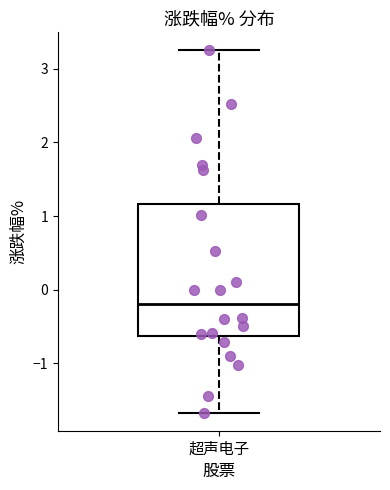

Where does the upper whisker of the box for 超声电子 end on the y-axis? The values are not printed on the chart, so give them approximately, as read against the axis.

3.3